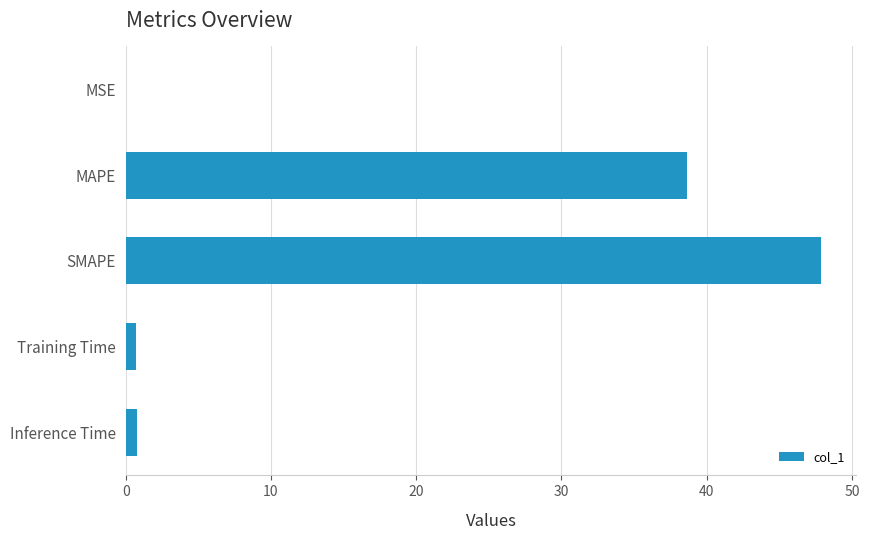

At which label is the value closest to 23?

MAPE